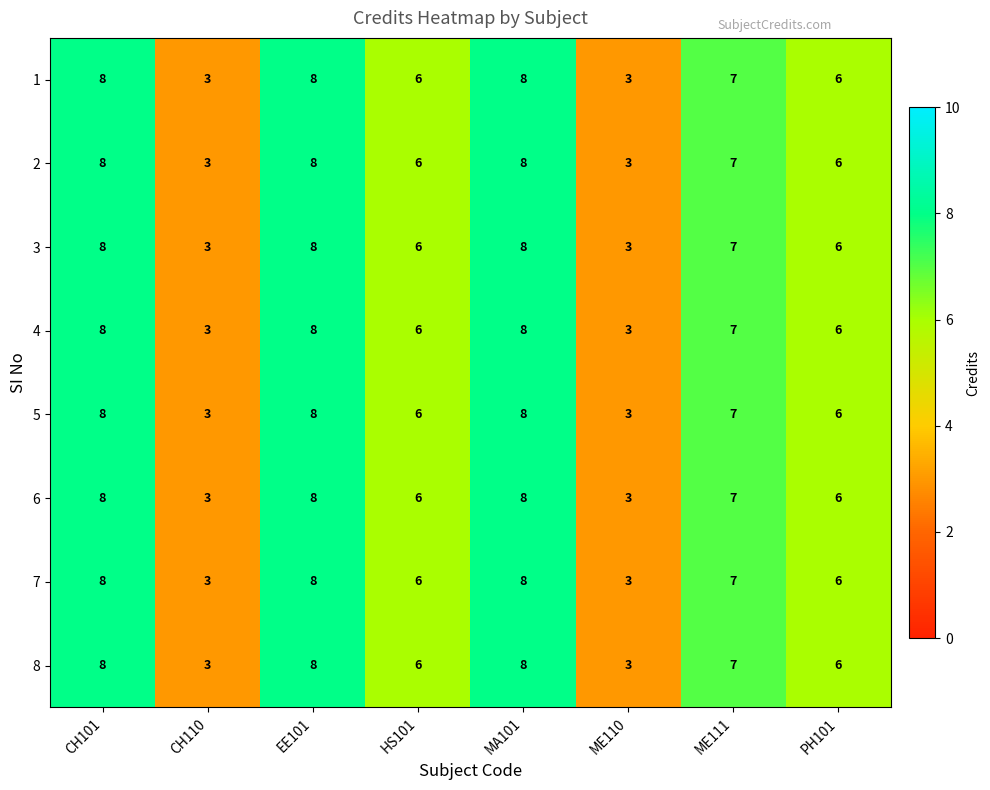

At how many categories does at least one series exceed 5?

6